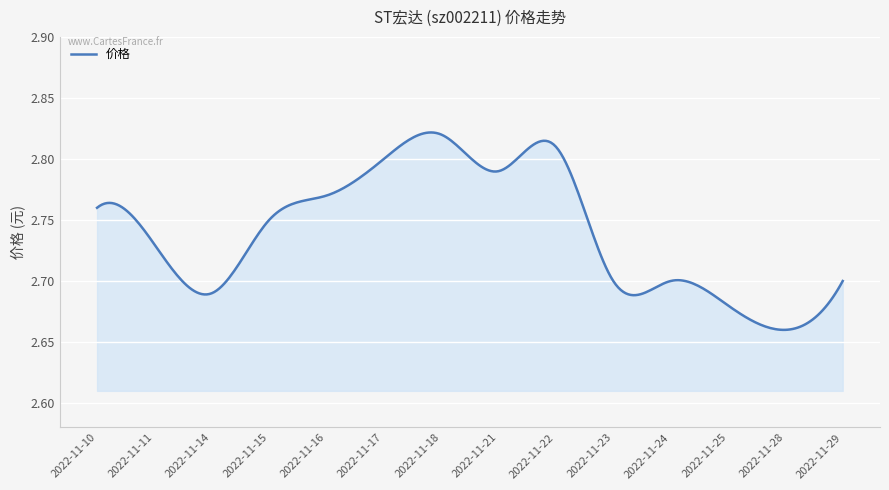

Is this an area chart (filled region under the line)?

Yes